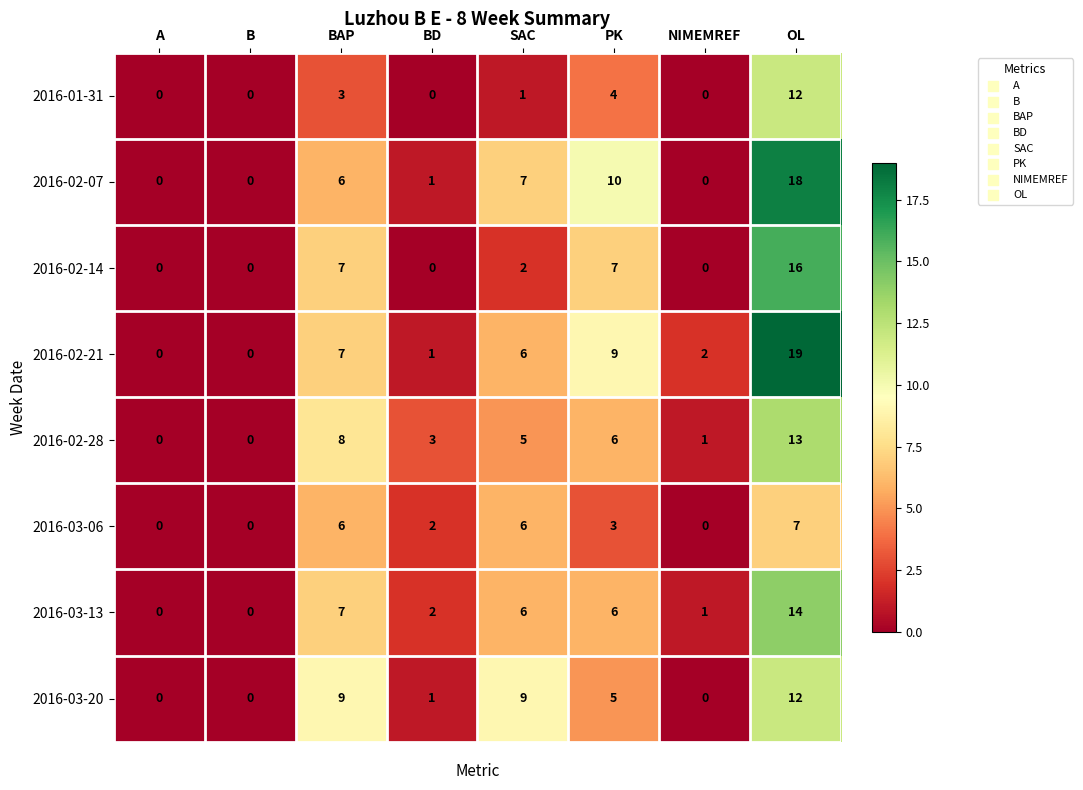

At how many categories does at least one series exceed 6?

4